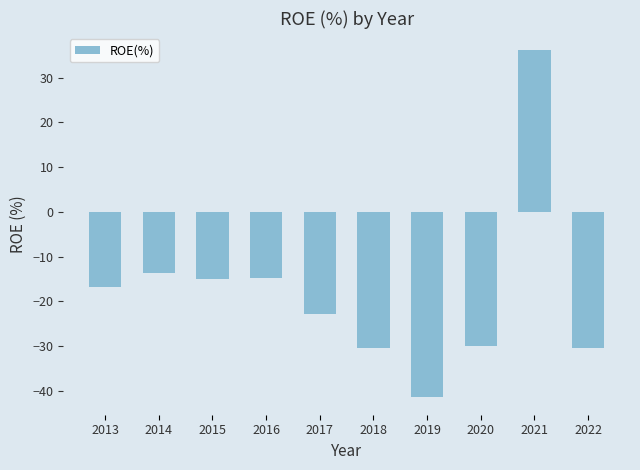

Are the bars grouped side by side (vs. stacked)?

No